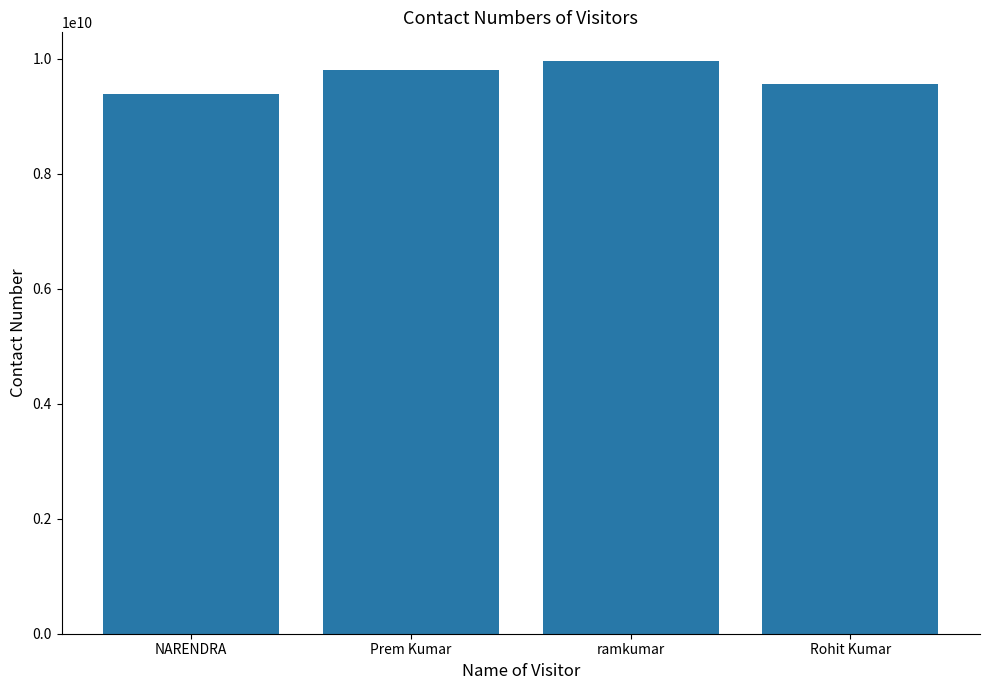

List the labels in order of value, smallest first.

NARENDRA, Rohit Kumar, Prem Kumar, ramkumar